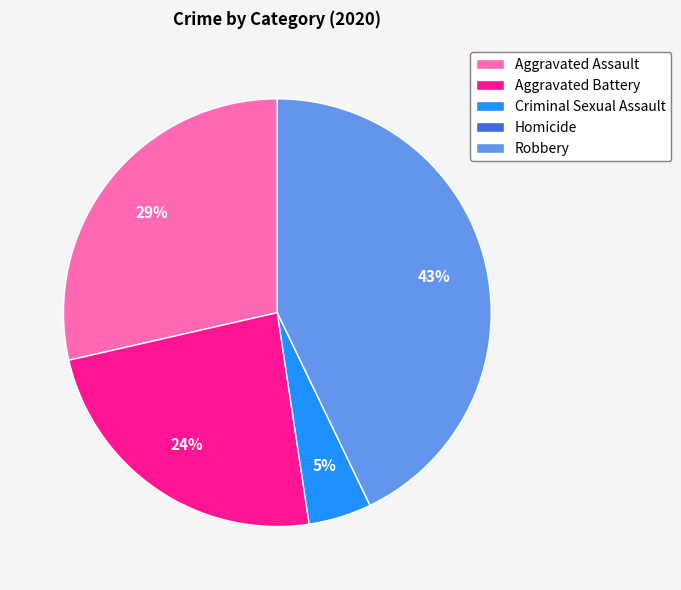

Do Aggravated Assault and Robbery together represent more than half of the pie?

Yes